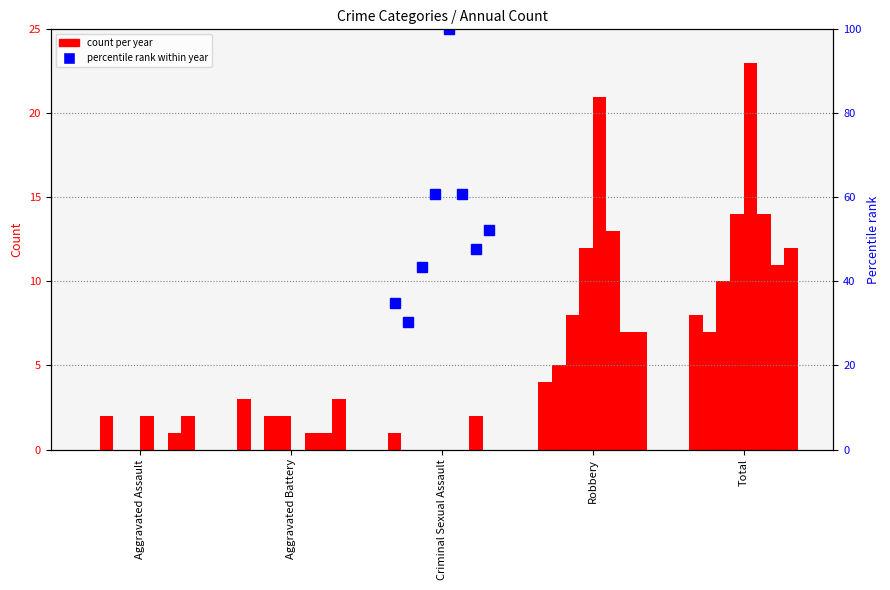

How many data points are less than 52?

4